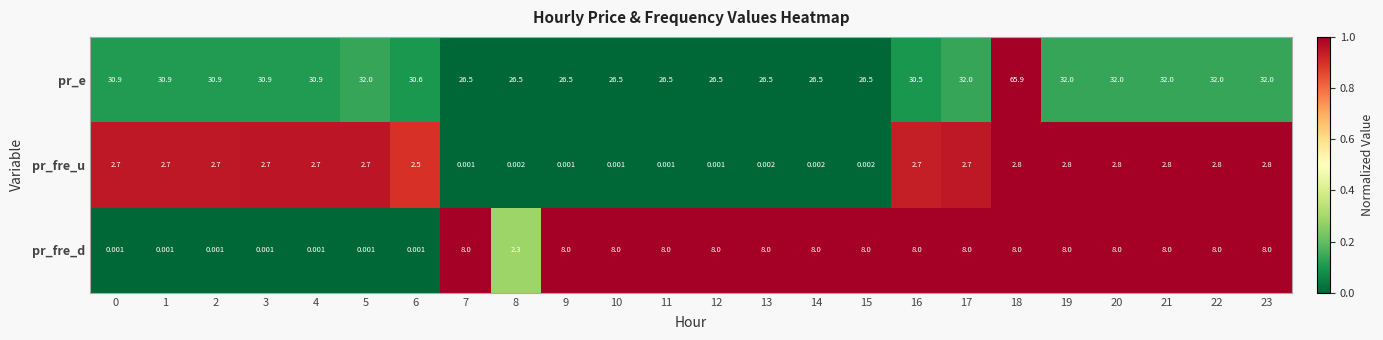

What is the total value across all series at 21?

42.8